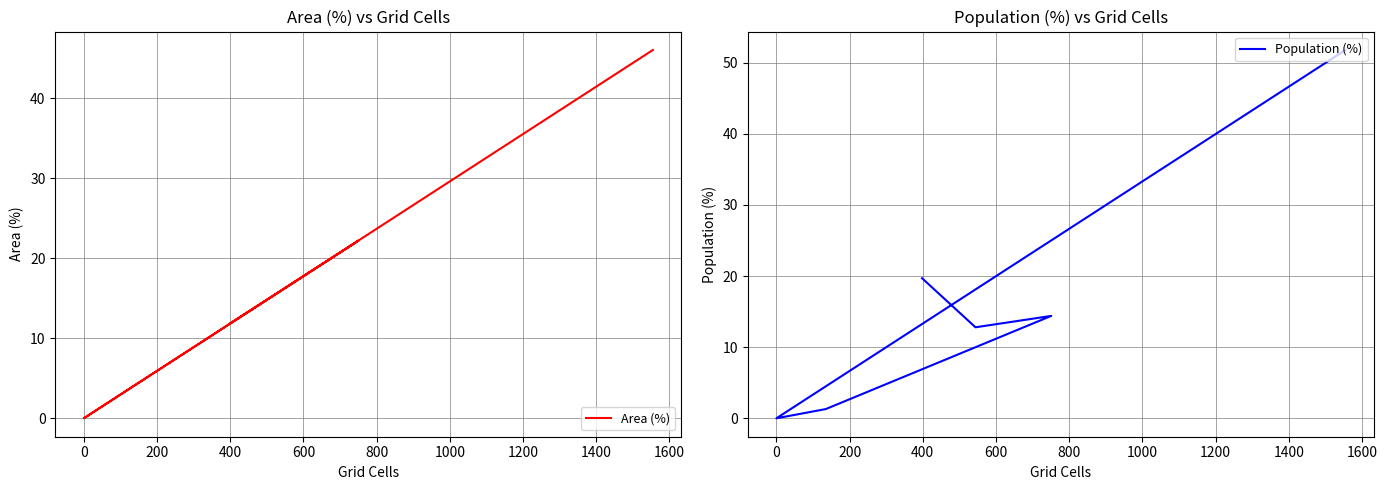

What are all the series names shown in the legend?

Area (%), Population (%)